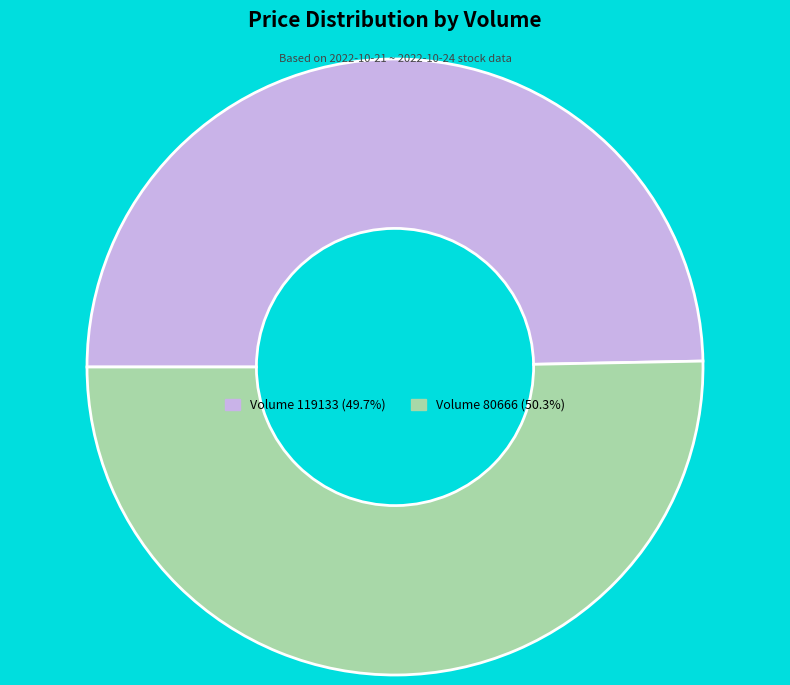

What is the ratio of the value at Volume 119133 (49.7%) to the value at Volume 80666 (50.3%)?

1.0